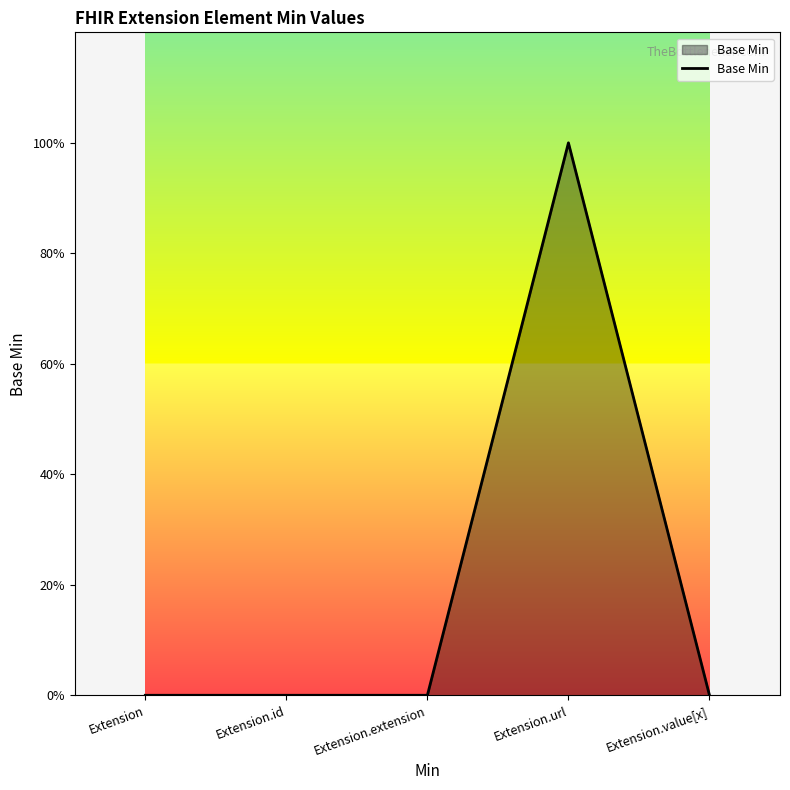

Rank the categories by value from highest to lowest.

Extension.url, Extension, Extension.id, Extension.extension, Extension.value[x]